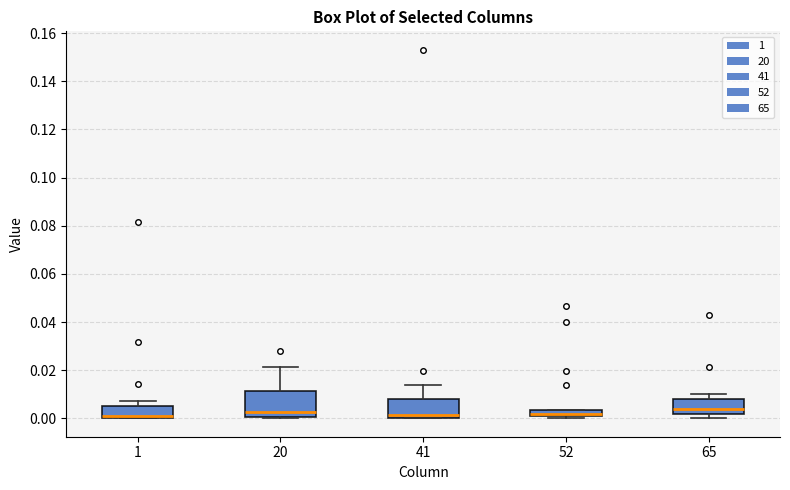

Where does the median line of the box at x = 41 sit on the y-axis? The values are not printed on the chart, so give them approximately, as read against the axis.

0.002